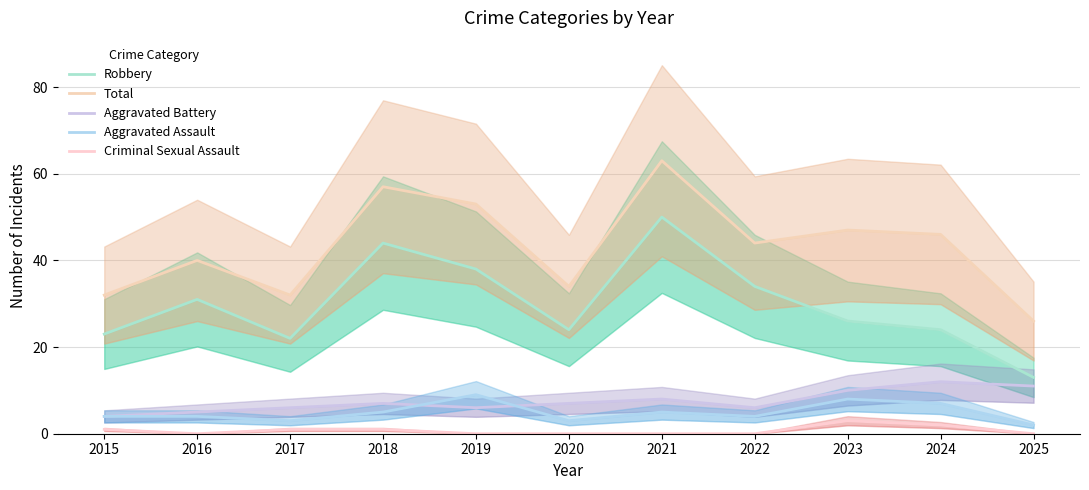

Reading left to right, transcribe all the data shown in this chart.

Robbery: 23	31	22	44	38	24	50	34	26	24	13
Total: 32	40	32	57	53	34	63	44	47	46	26
Aggravated Battery: 4	5	6	7	6	7	8	6	10	12	11
Aggravated Assault: 4	4	3	5	9	3	5	4	8	7	2
Criminal Sexual Assault: 1	0	1	1	0	0	0	0	3	2	0